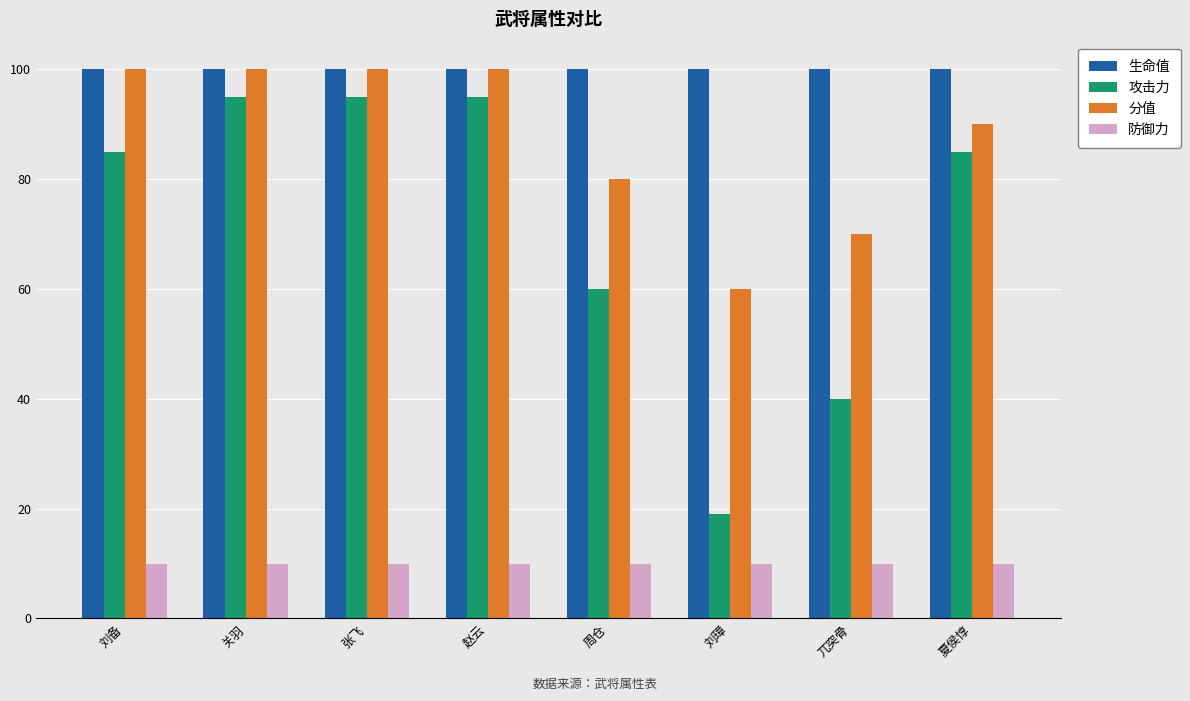

Reading right to left, transcribe all the data shown in this chart.

生命值: 100	100	100	100	100	100	100	100
攻击力: 85	40	19	60	95	95	95	85
分值: 90	70	60	80	100	100	100	100
防御力: 10	10	10	10	10	10	10	10